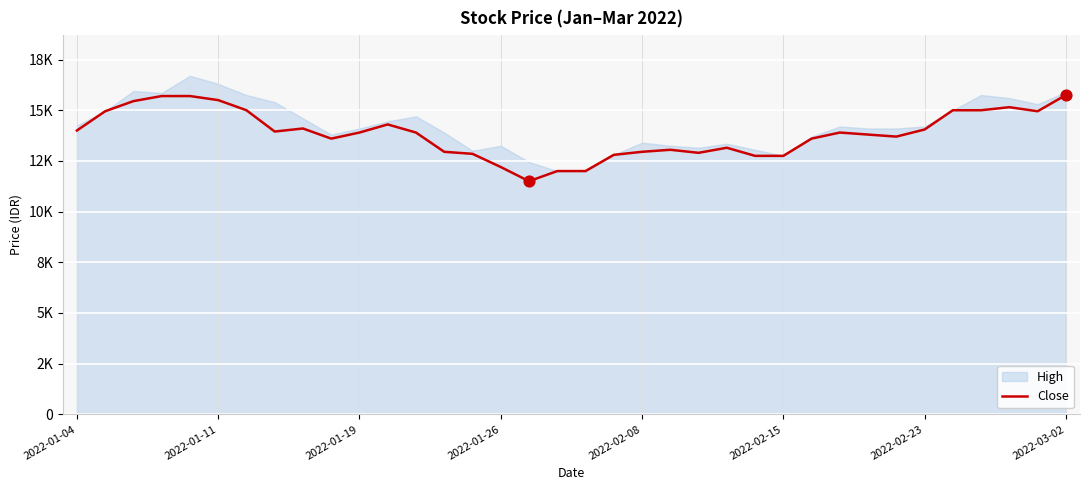

Between 2022-01-19 and 17, which is larger?

2022-01-19